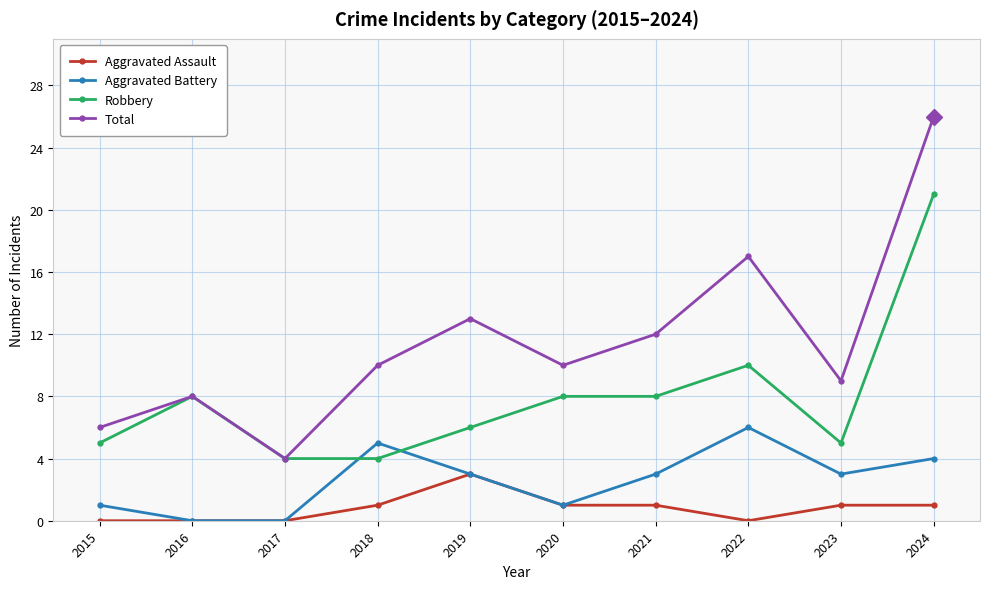

What is the sum of the Robbery values at 2019 and 2015?

11